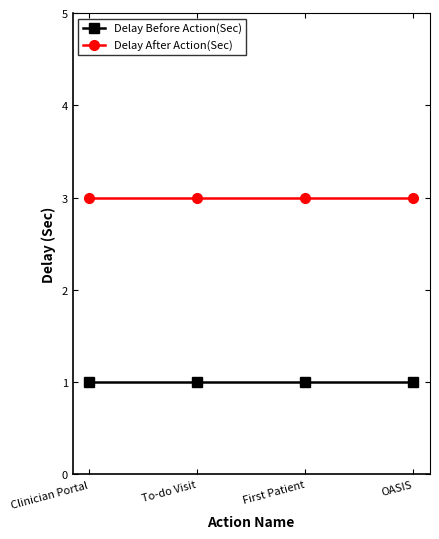

What is the highest value of the Delay After Action(Sec) series?

3